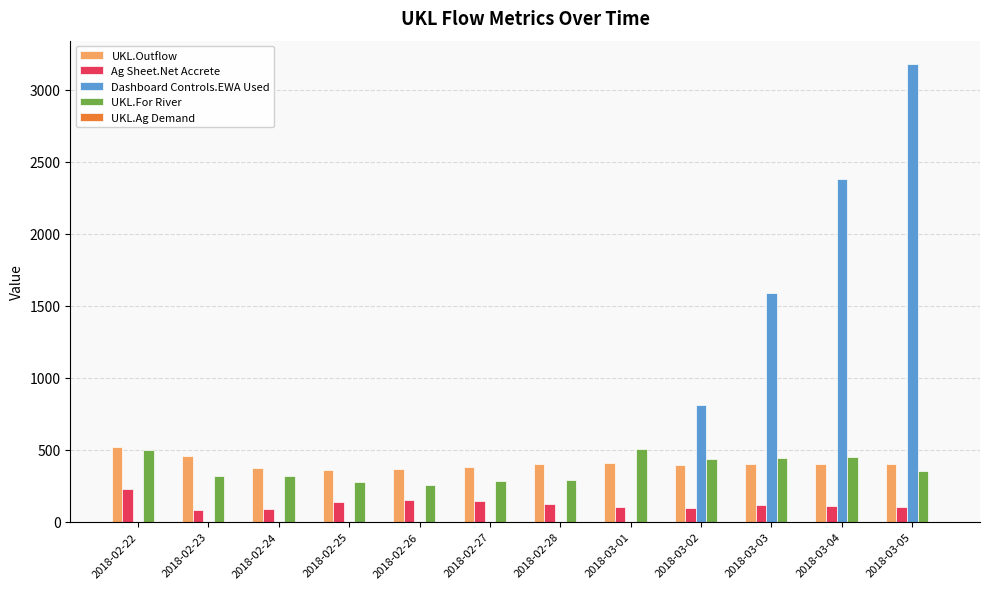

Are the bars horizontal?

No